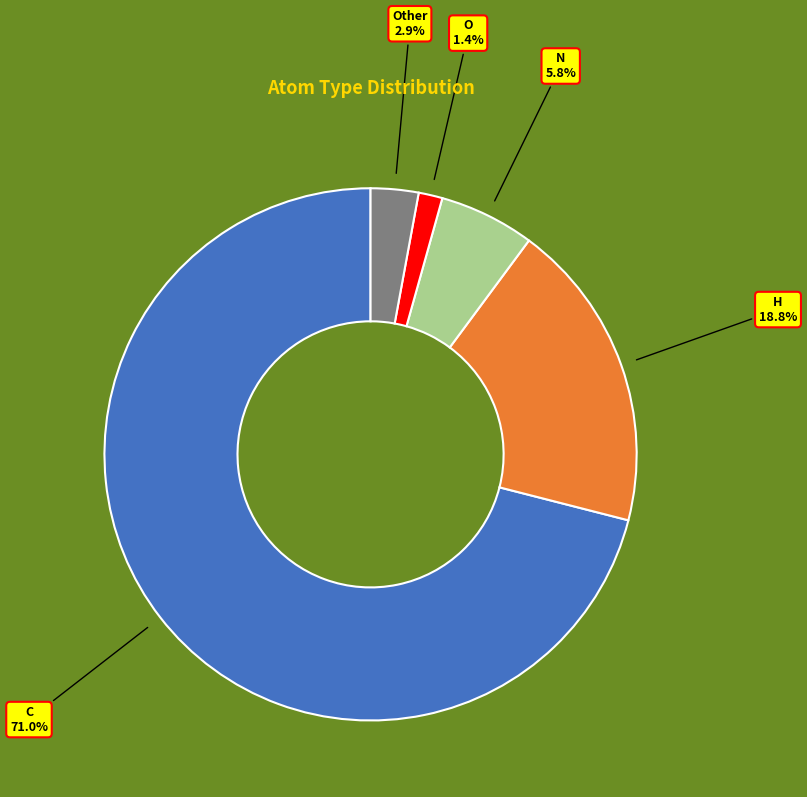

What is the total percentage of Other and H?

21.7%